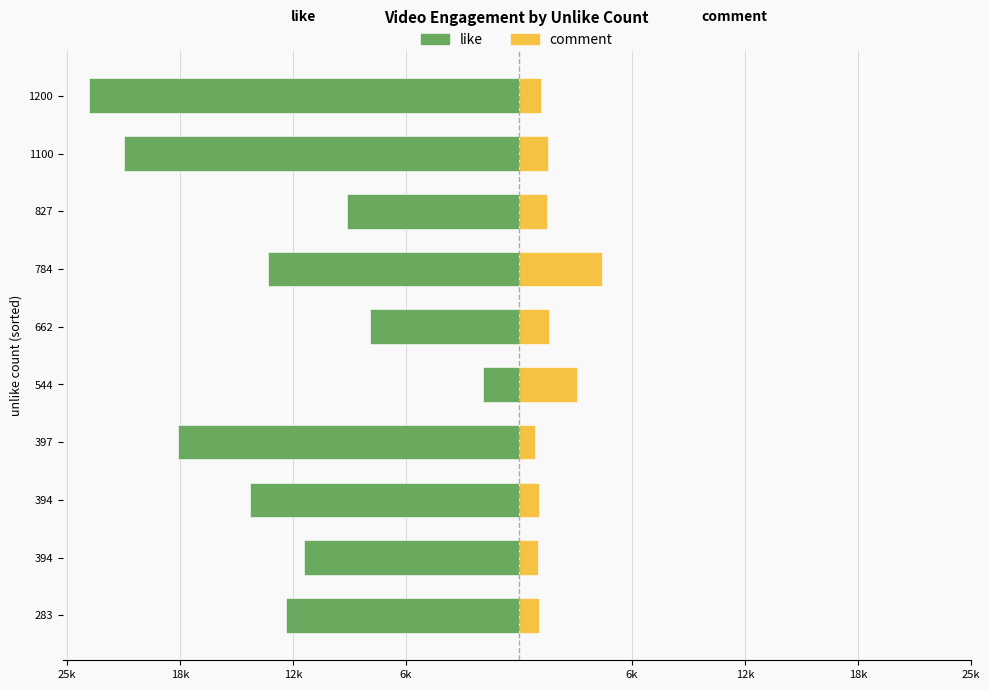

How many bars are there in each group?

2